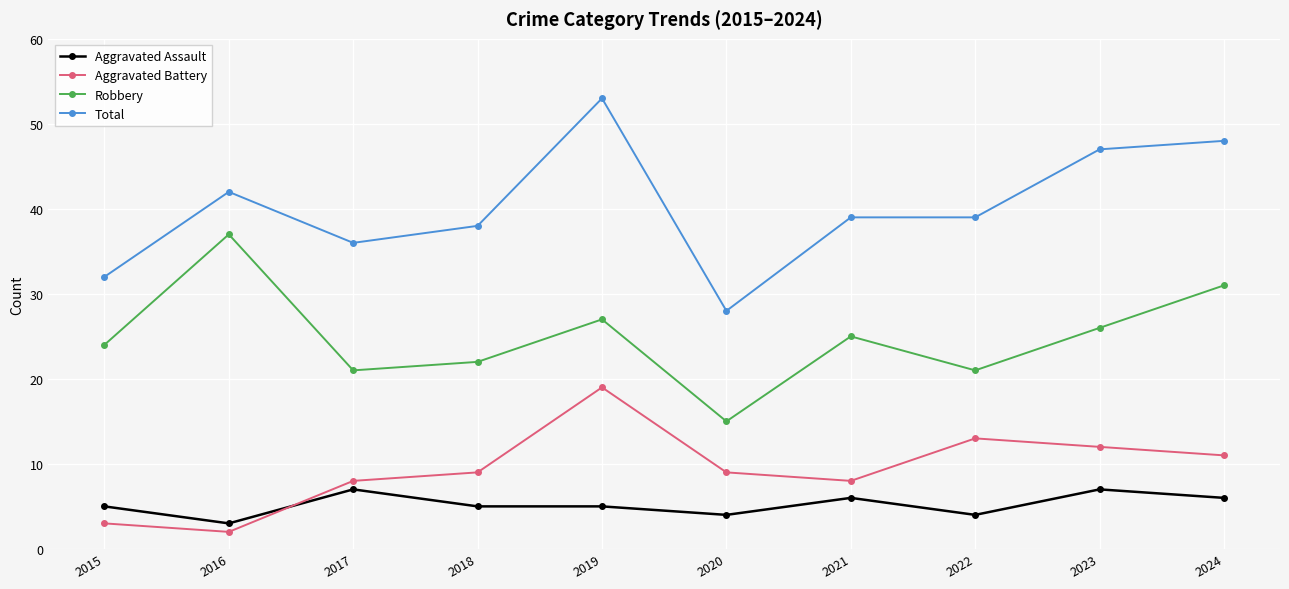

Which series has the largest range (max minus min)?

Total